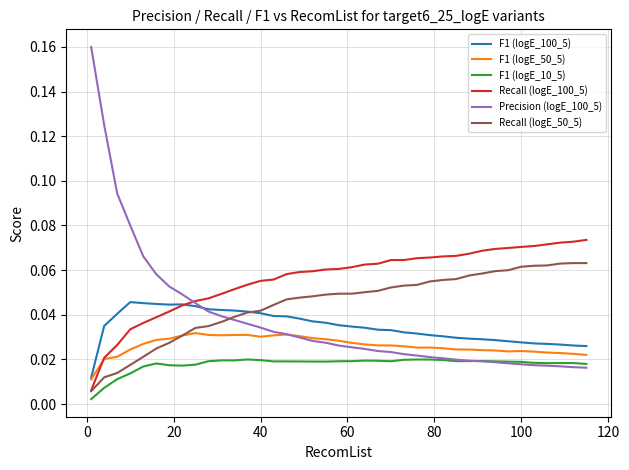

What is the sum of all Precision (logE_100_5) values?

1.5